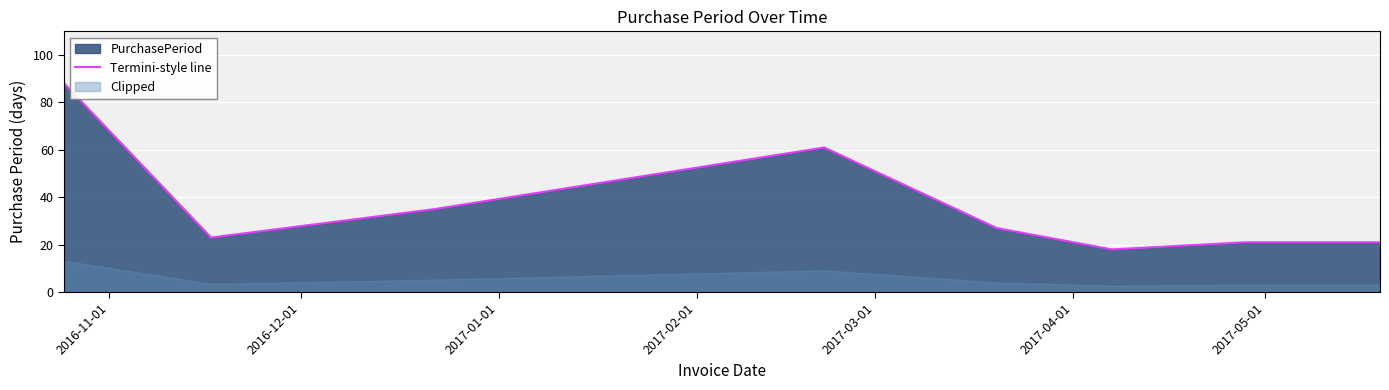

How many interior local peaks (higher than both neighbors) does the data have?

1